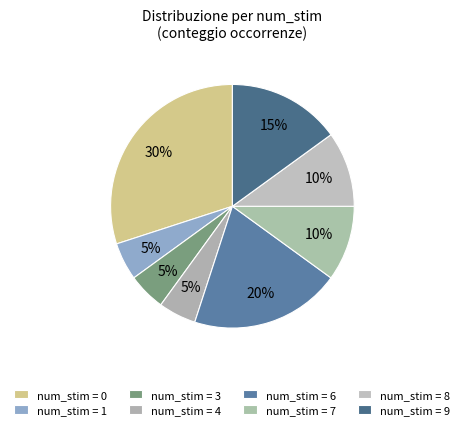

How many slices are in this pie chart?

8